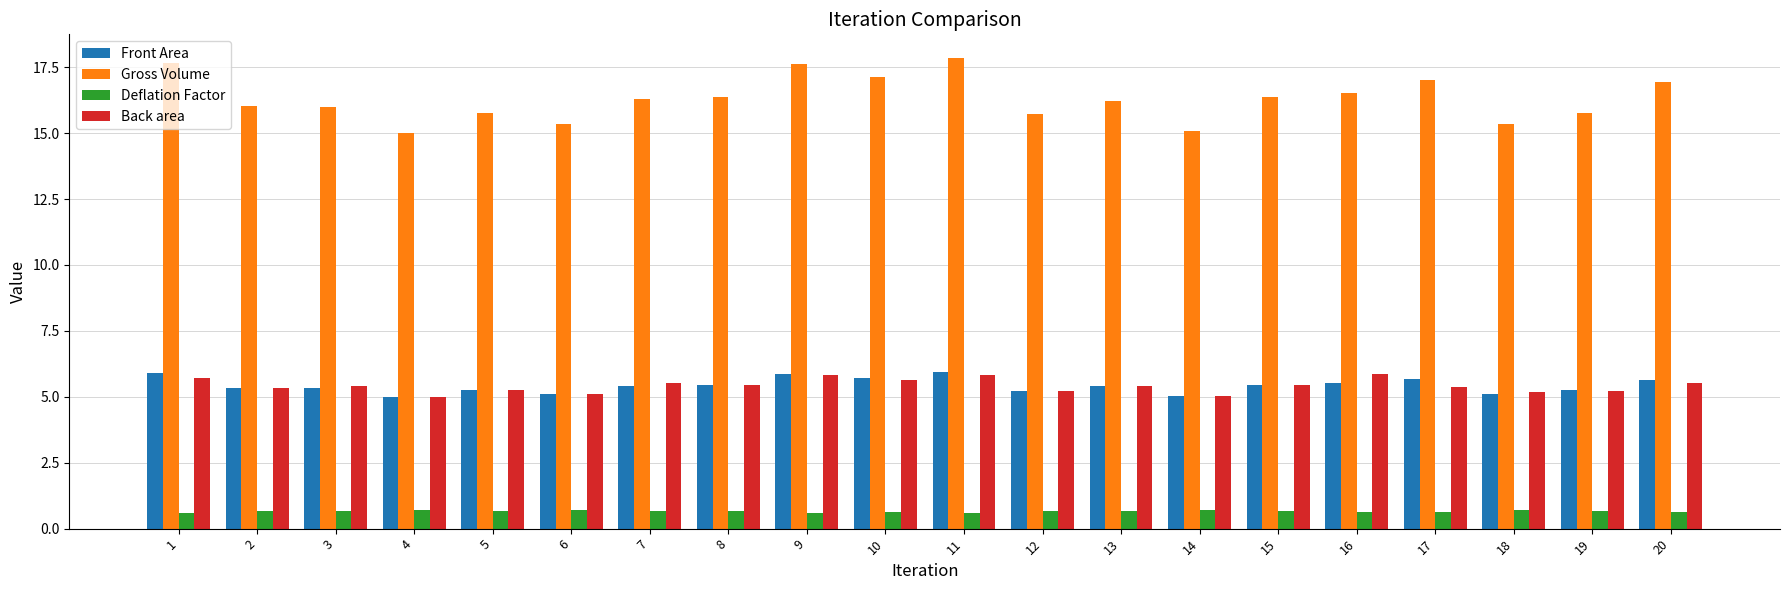

What is the lowest value of the Front Area series?

5.0